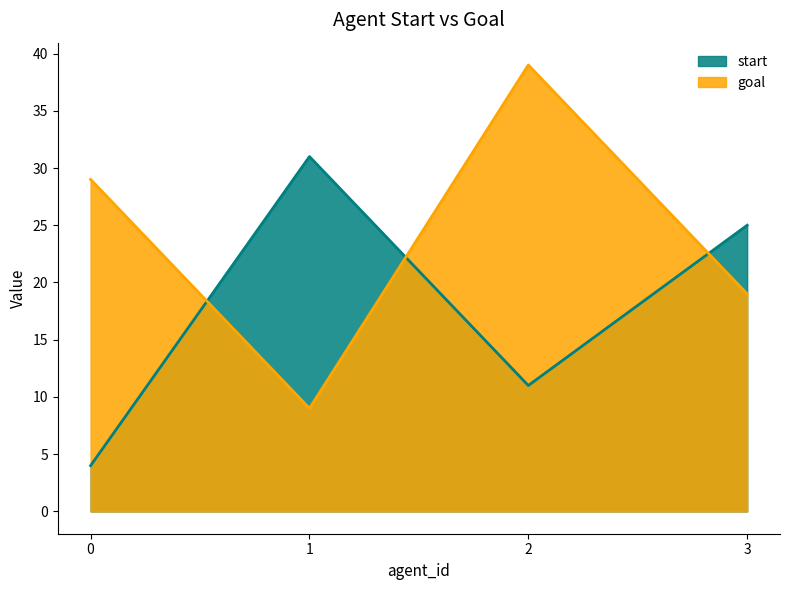

What is the smallest value displayed?

4